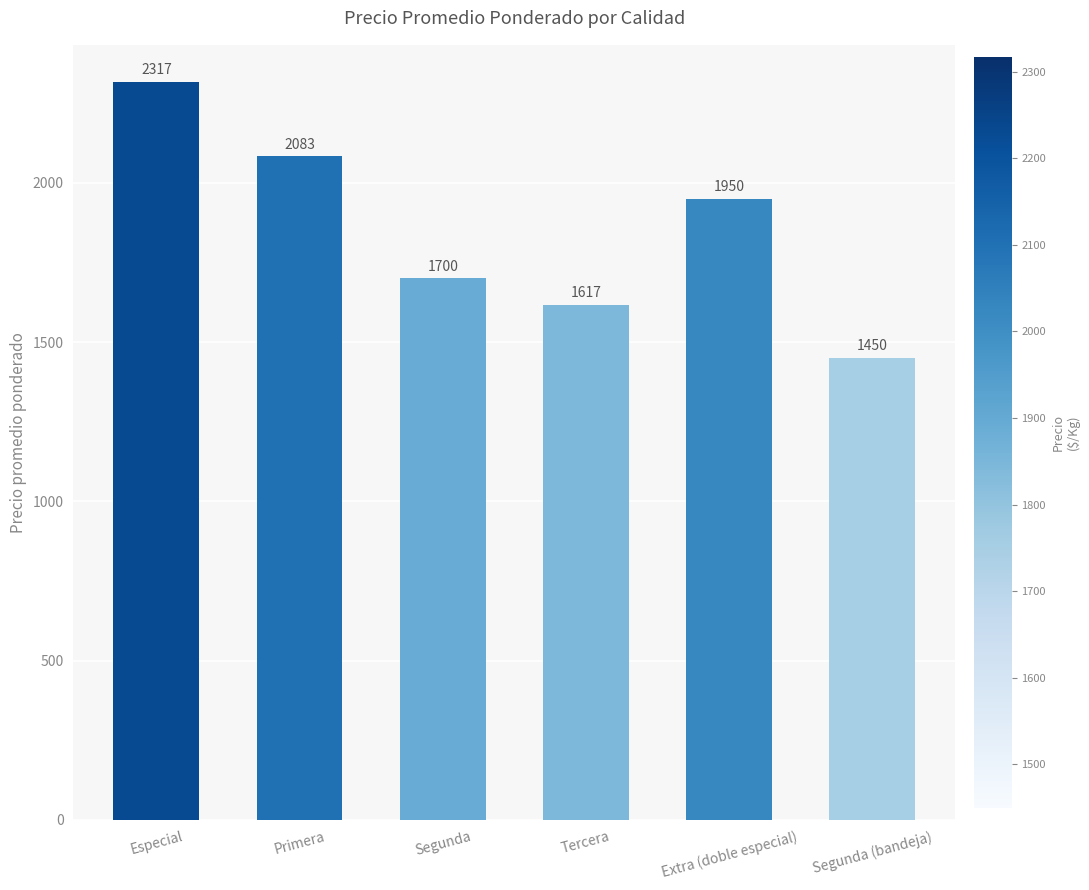

What is the sum of all values?

11117